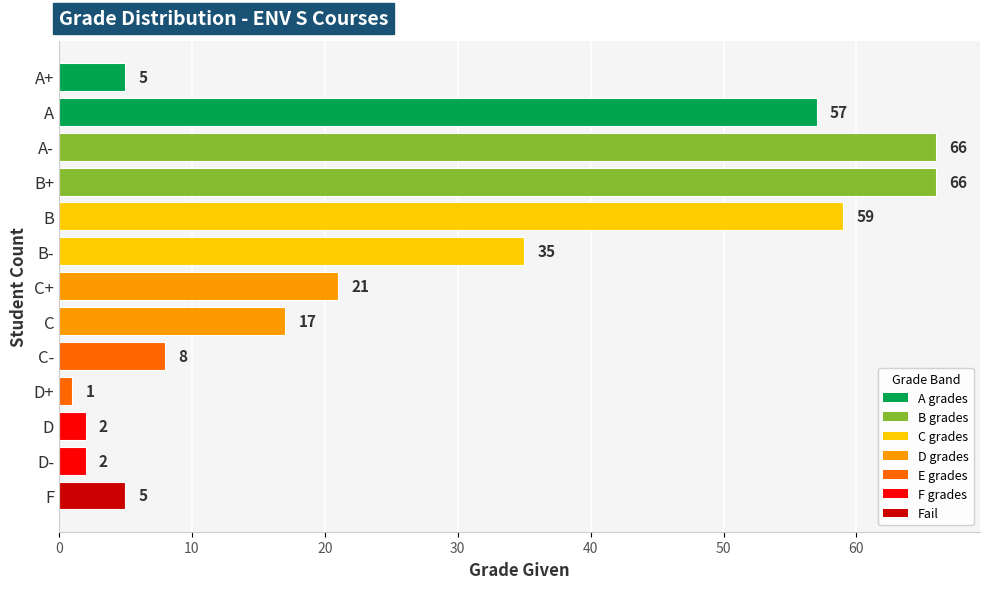

What is the label of the 7th bar from the bottom?

C+